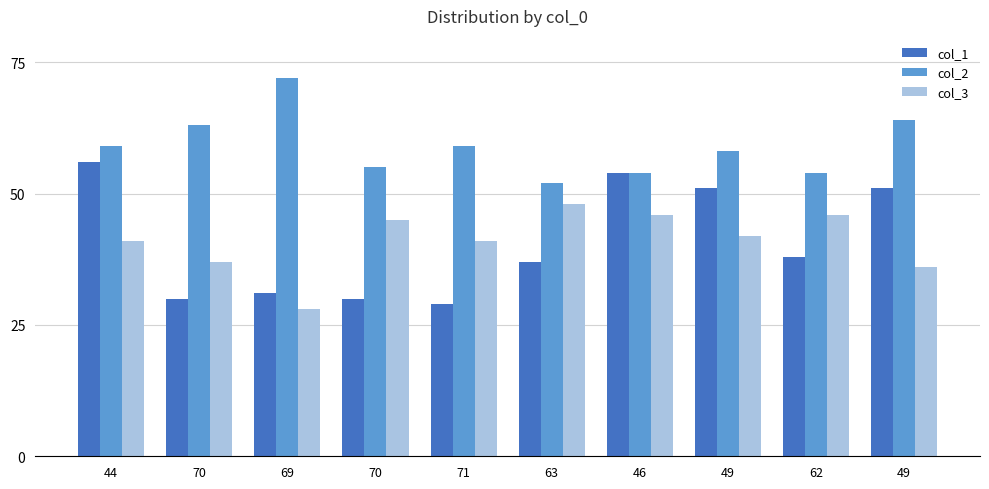

Is it true that col_1 equals 37 at 63?

True